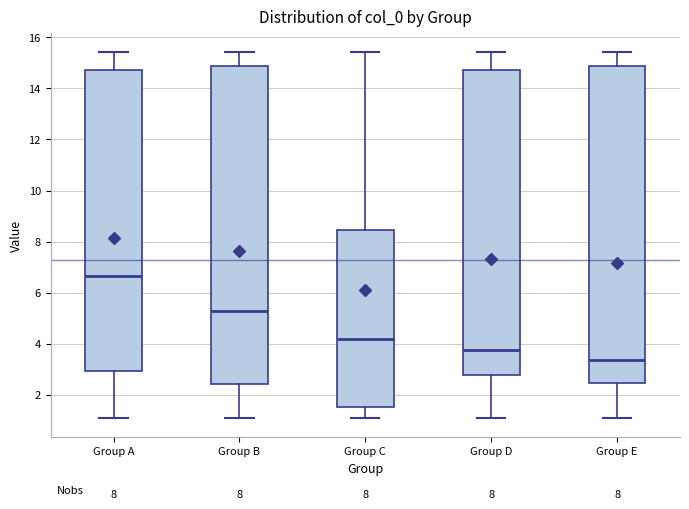

Which box's median line is the highest?

Group A